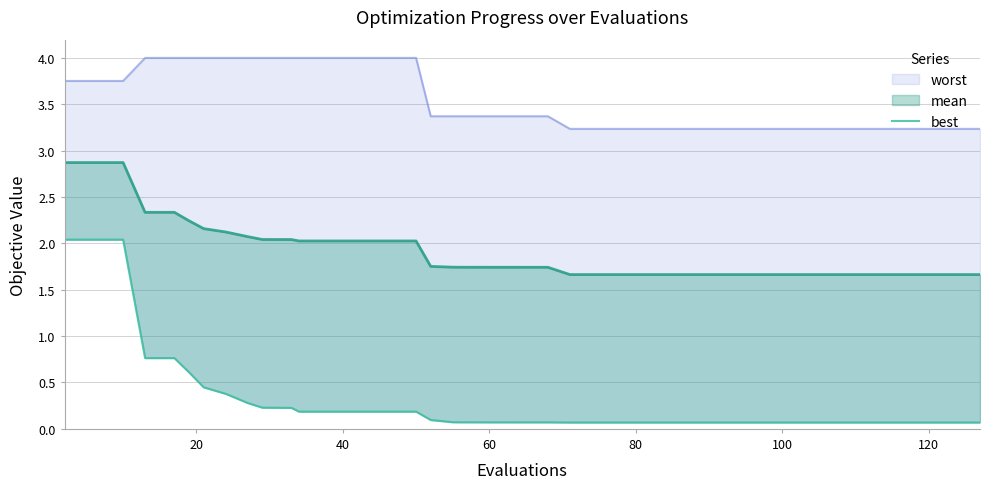

What is the value of the best point at the 16th from the left?

0.2